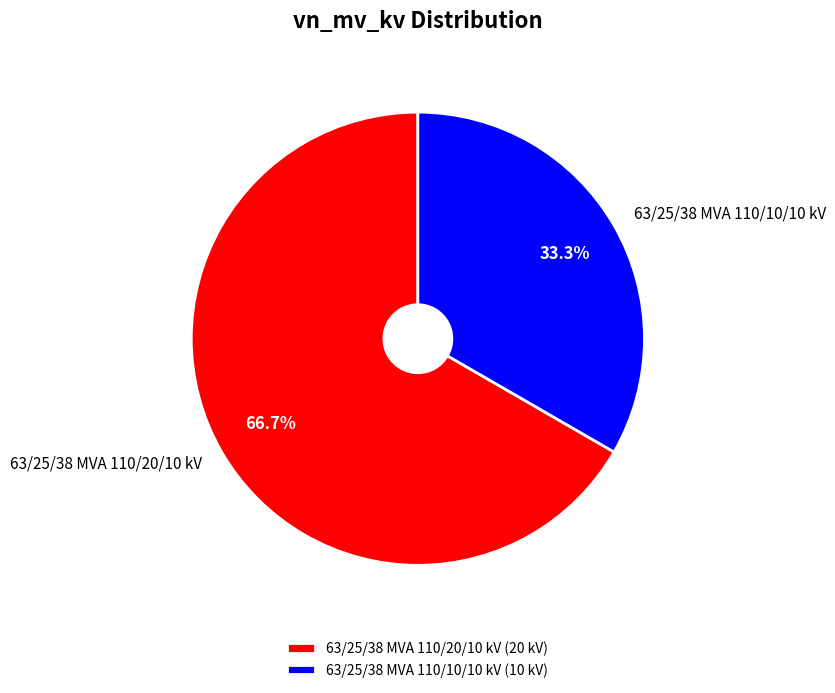

What percentage is the 63/25/38 MVA 110/20/10 kV slice, to the nearest percent?

67%